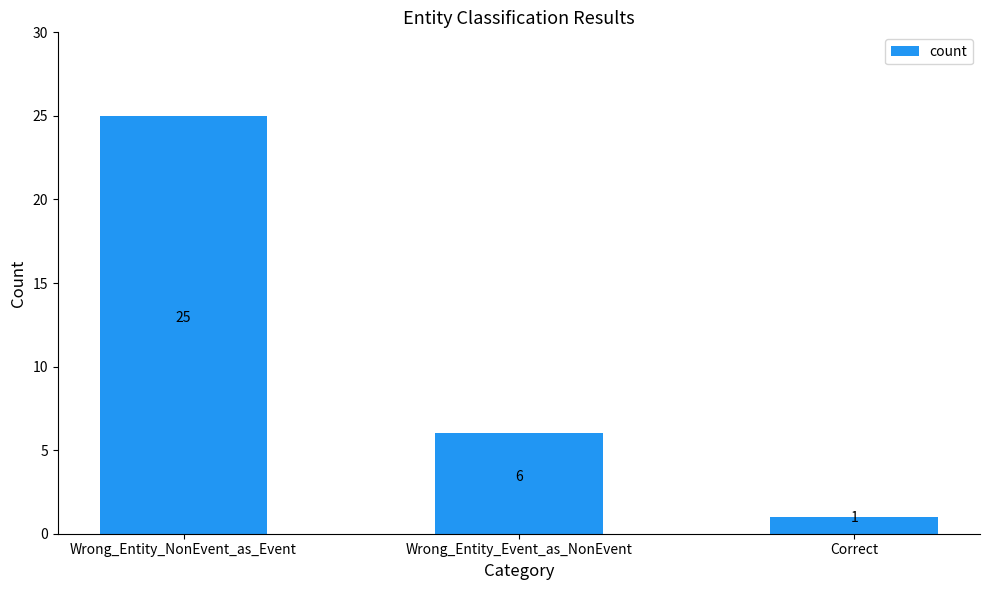

What is the label of the 1st bar from the right?

Correct